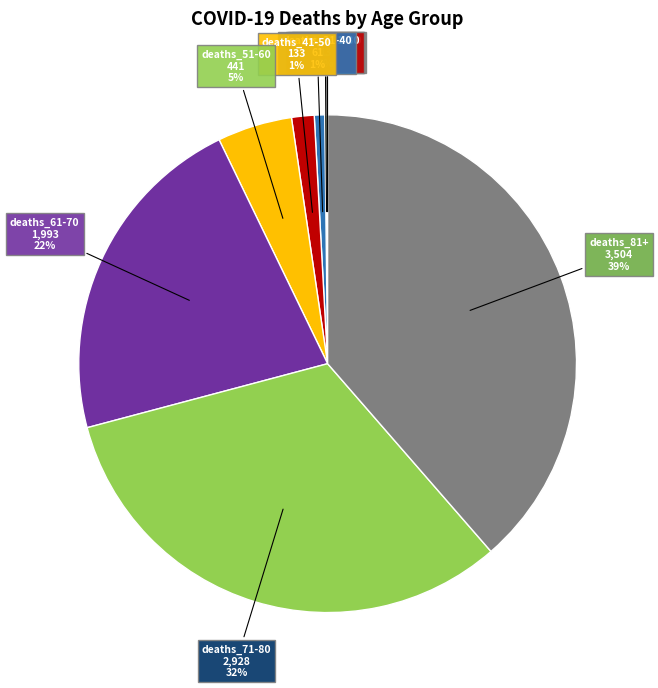

Which category has the smallest portion of the pie?

deaths_0-10